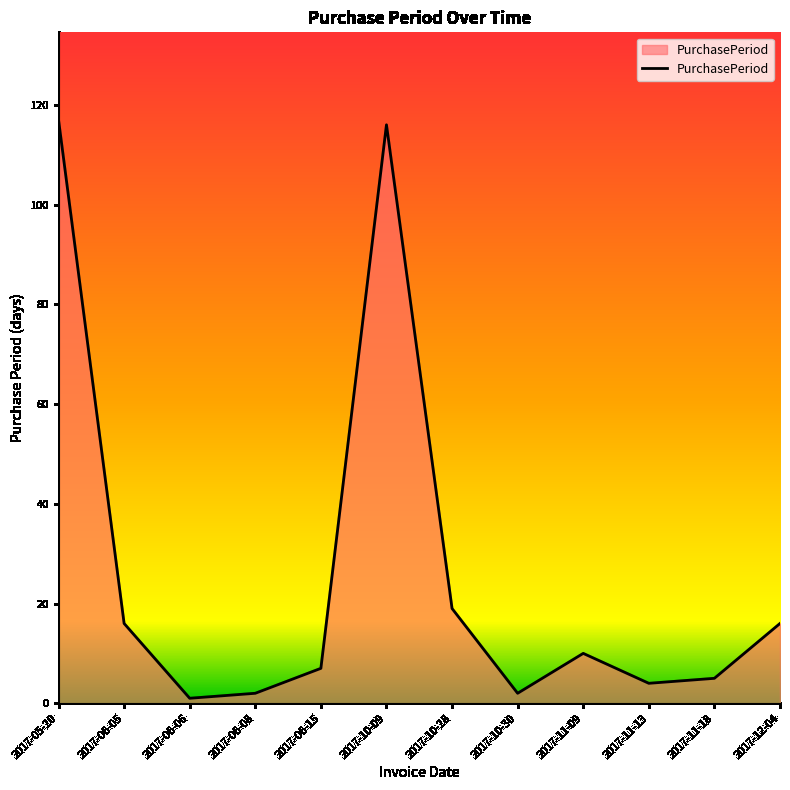

True or false: the data shows 16 at 2017-06-05.

True